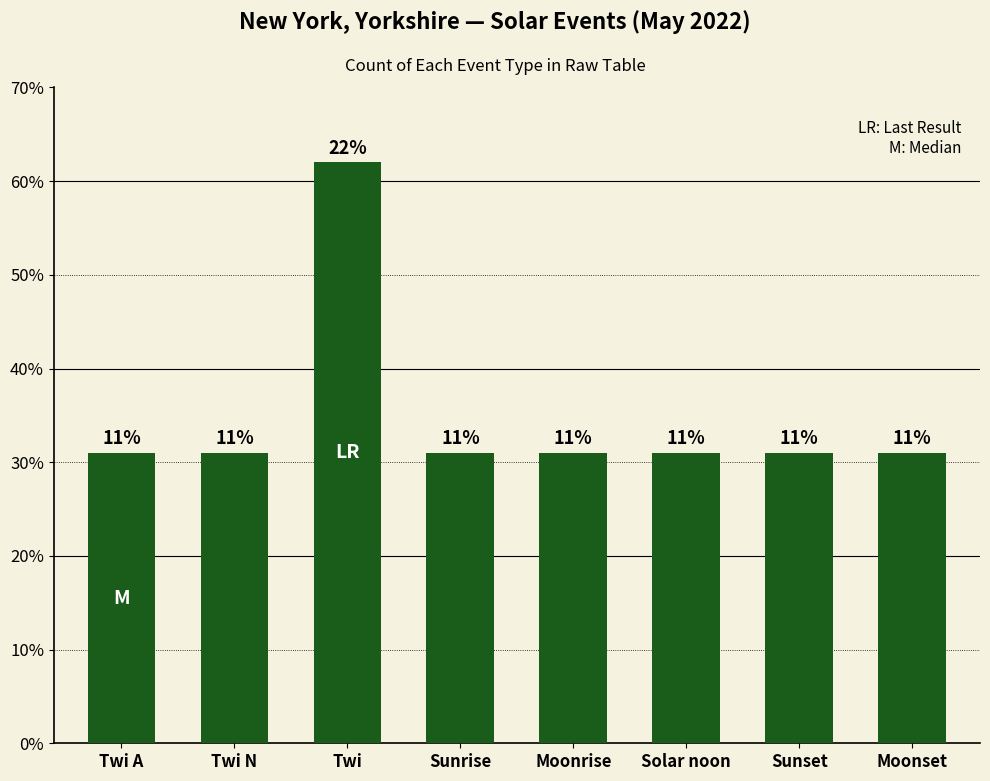

How many bars are there in total?

8